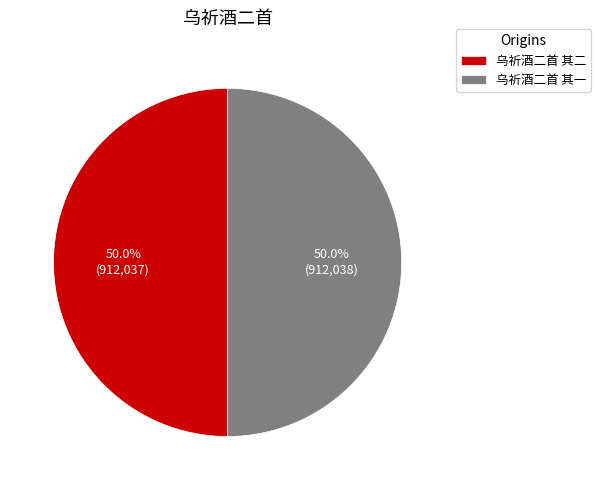

How many segments does this pie chart have?

2